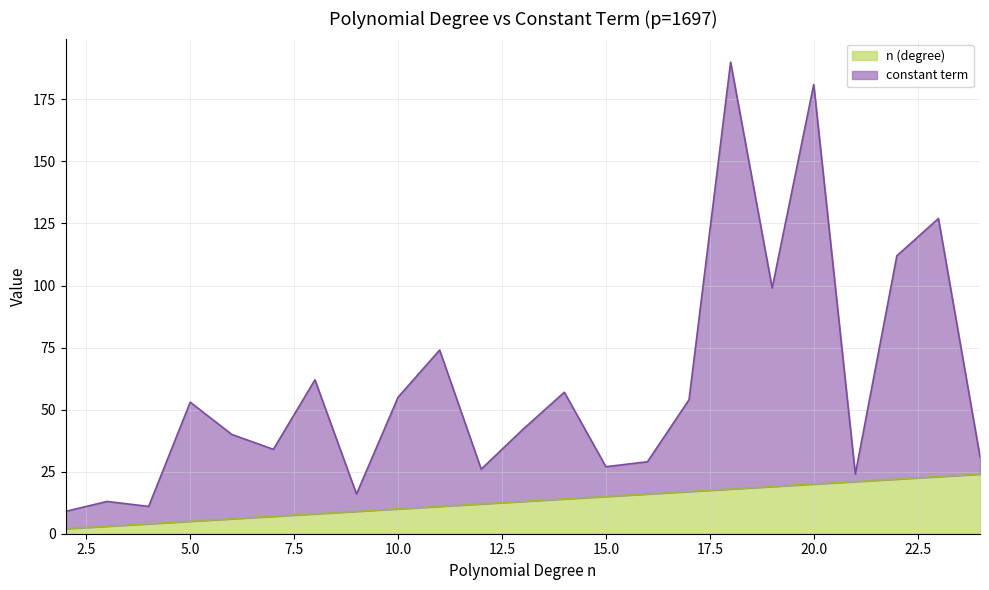

What is the difference between the values at 20 and 4?

16